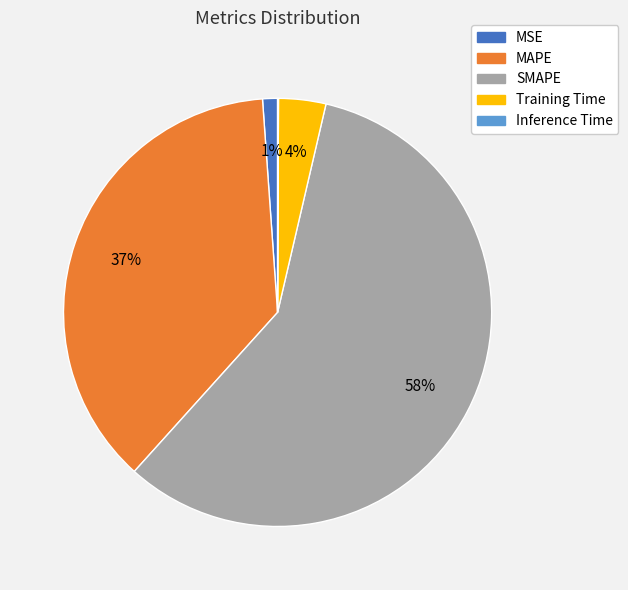

Between MSE and Training Time, which is larger?

Training Time